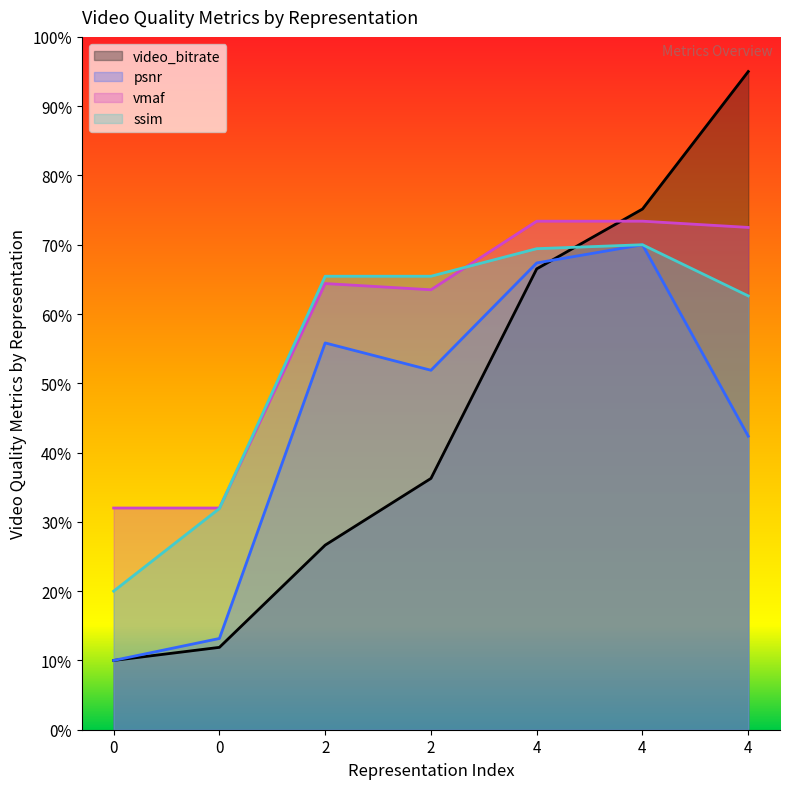

How many lines are shown in the chart?

4